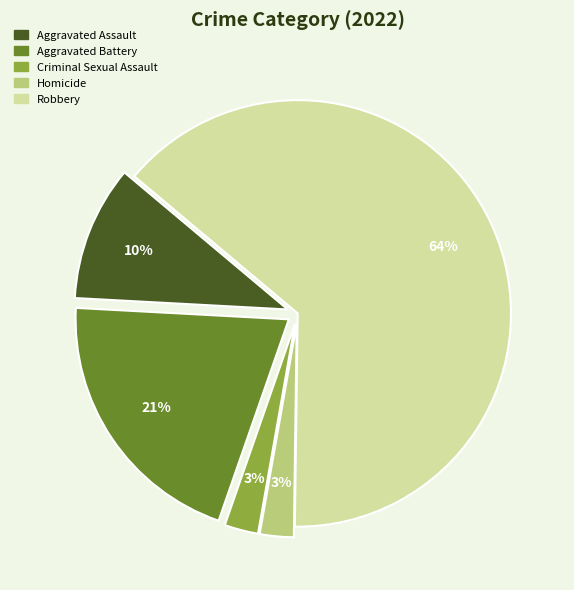

Is the sum of Robbery and Aggravated Assault greater than half?

Yes